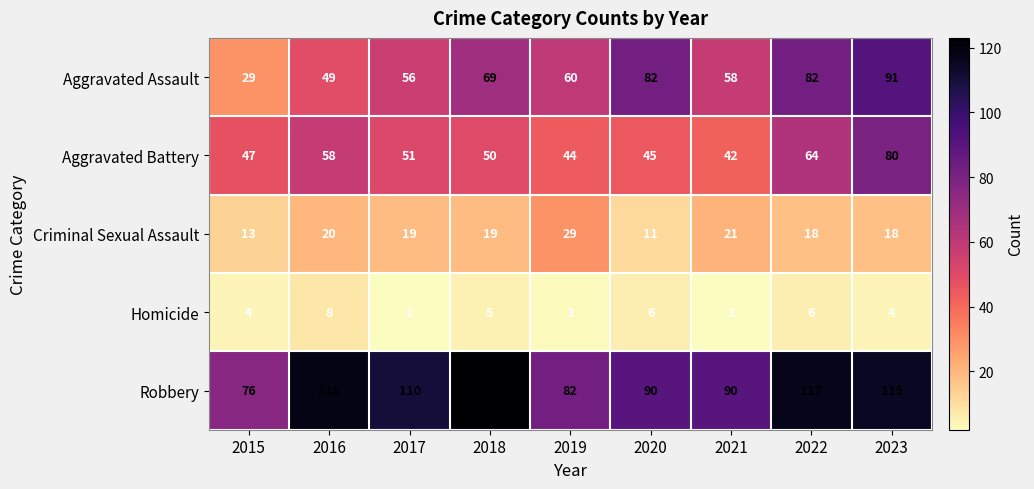

What is the difference between the Aggravated Battery values at 2016 and 2018?

8